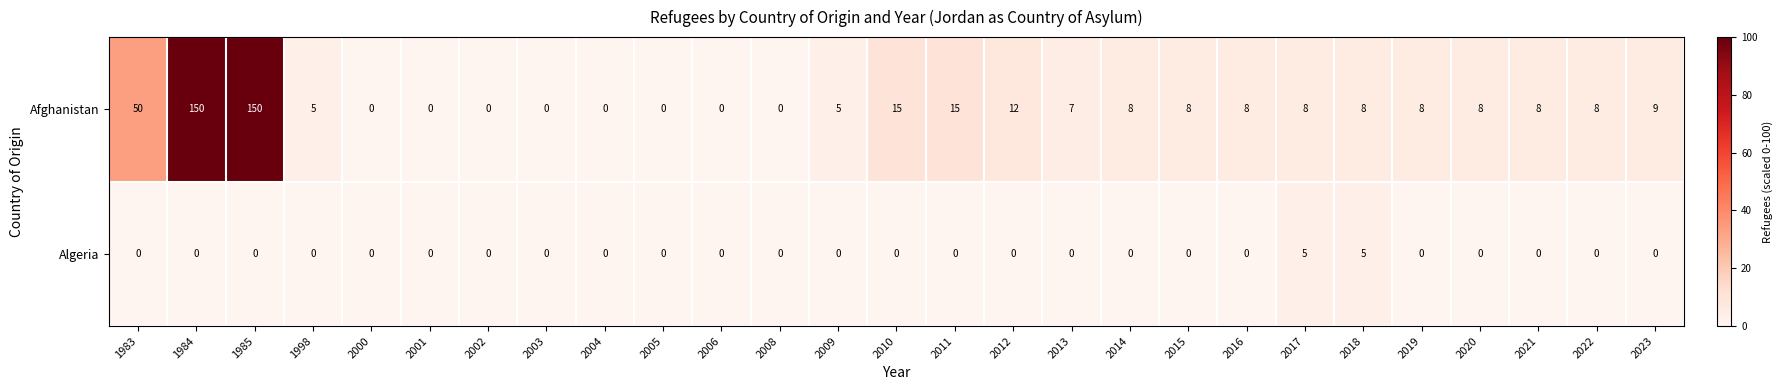

List the series in order of their peak value, highest first.

Afghanistan, Algeria